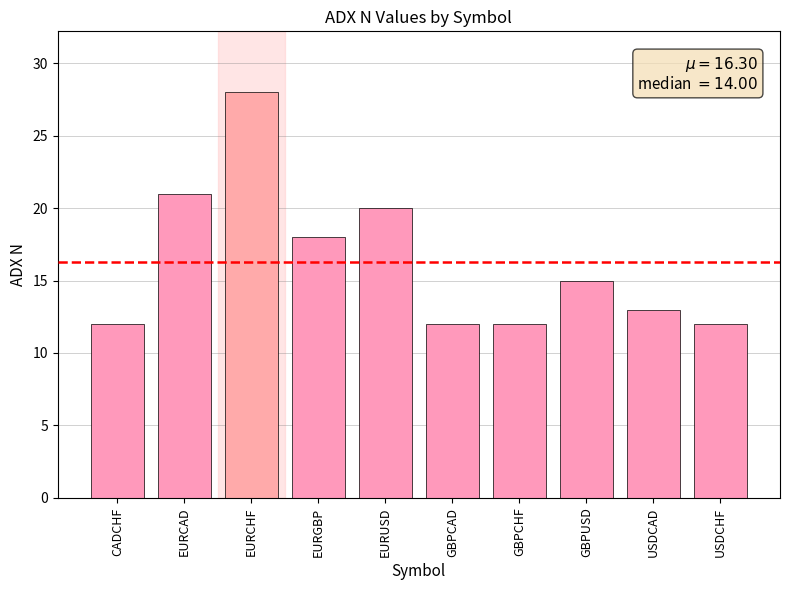

What is the greatest value displayed?

28